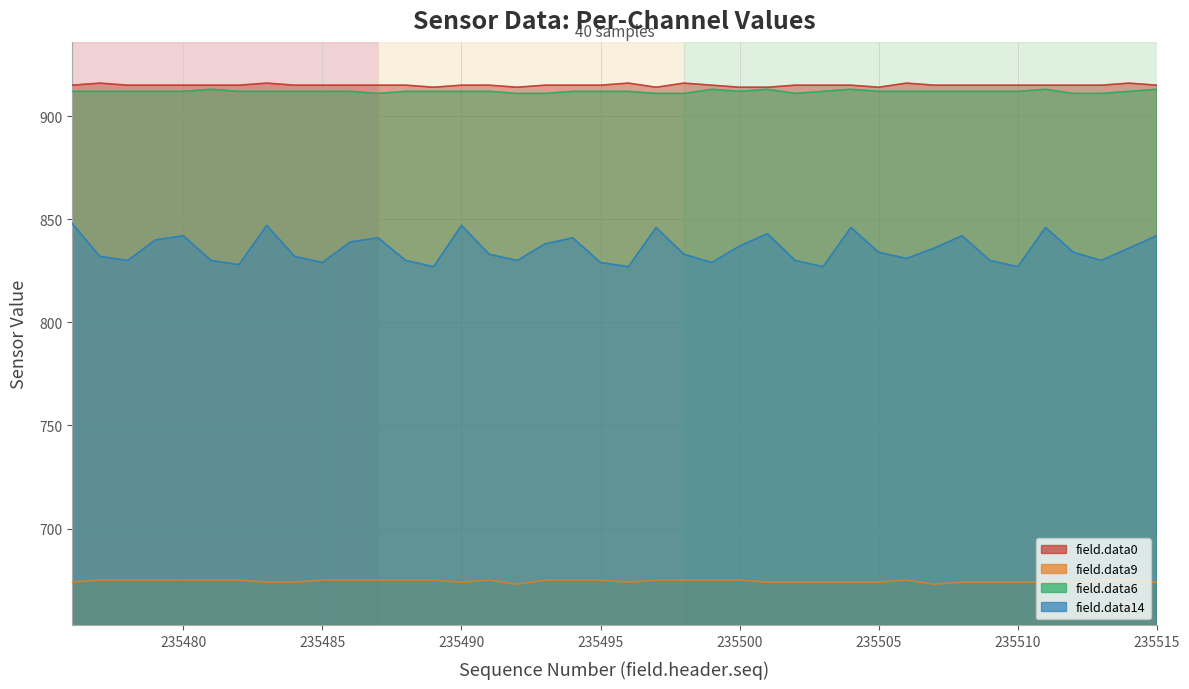

True or false: field.data0 and field.data14 intersect in this chart.

False